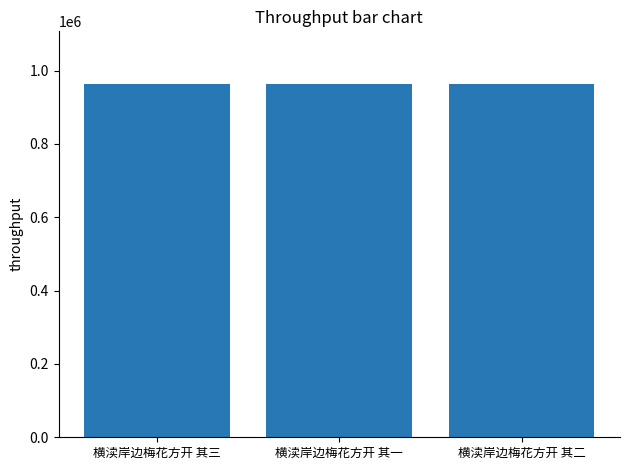

What is the label of the 2nd bar from the left?

横渎岸边梅花方开 其一